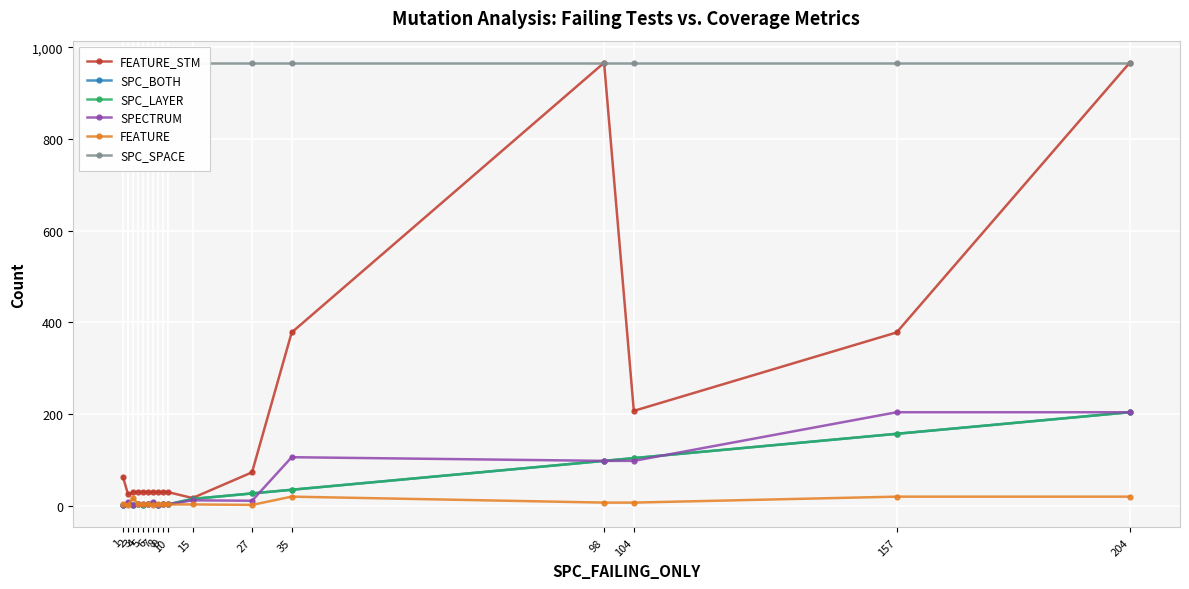

What is the minimum value shown in the chart?

1